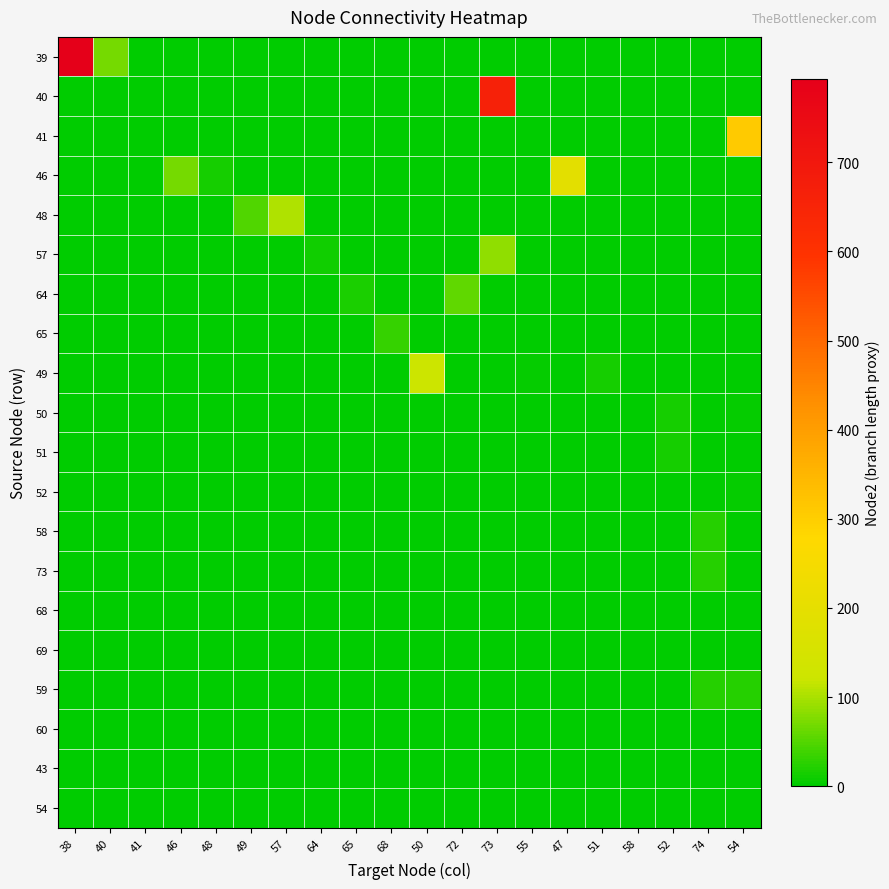

Between 52 and 51, which is larger?

52